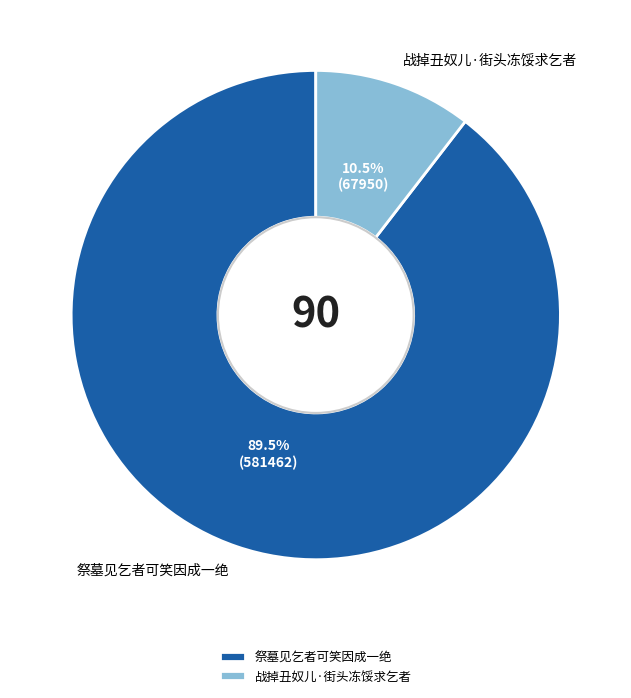

Rank the categories by value from lowest to highest.

战掉丑奴儿·街头冻馁求乞者, 祭墓见乞者可笑因成一绝